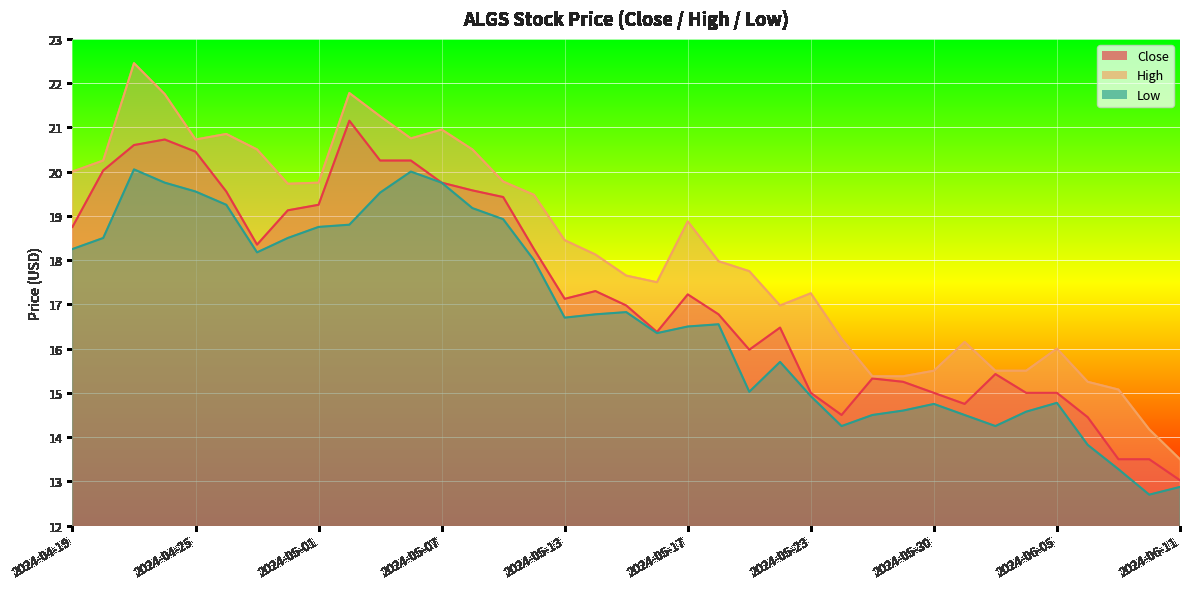

Does the chart display data point markers on the line(s)?

No